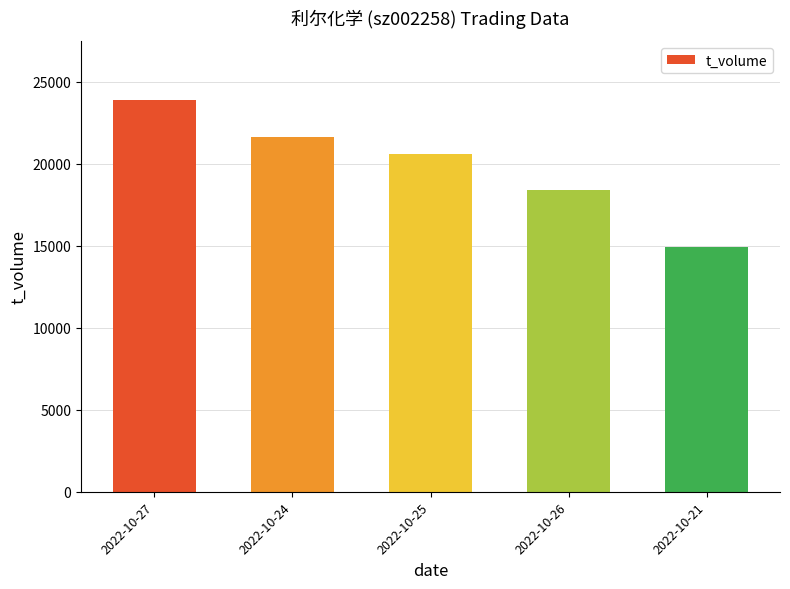

How many data points are less than 20611?

2